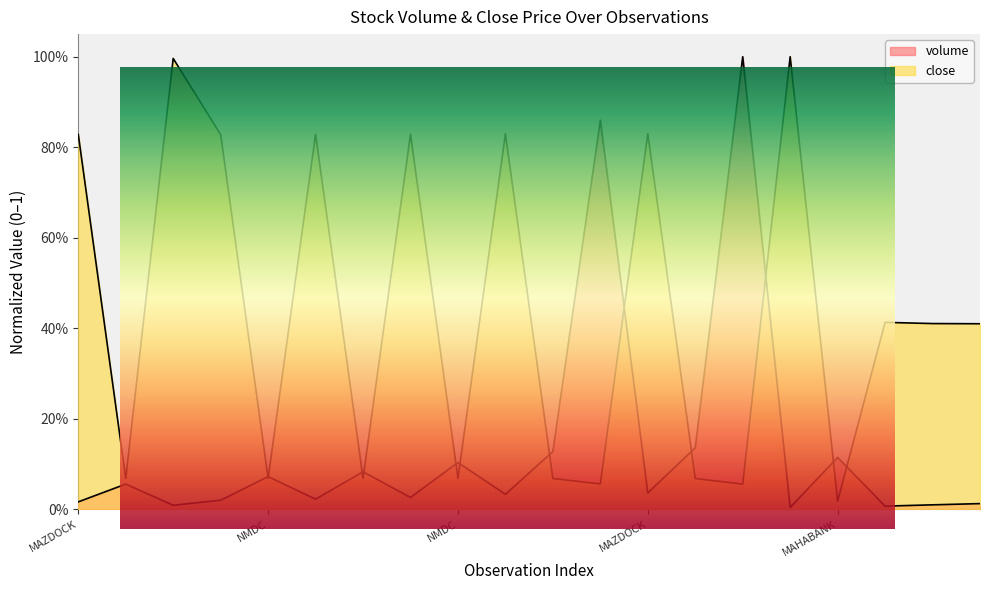

How many lines are shown in the chart?

2